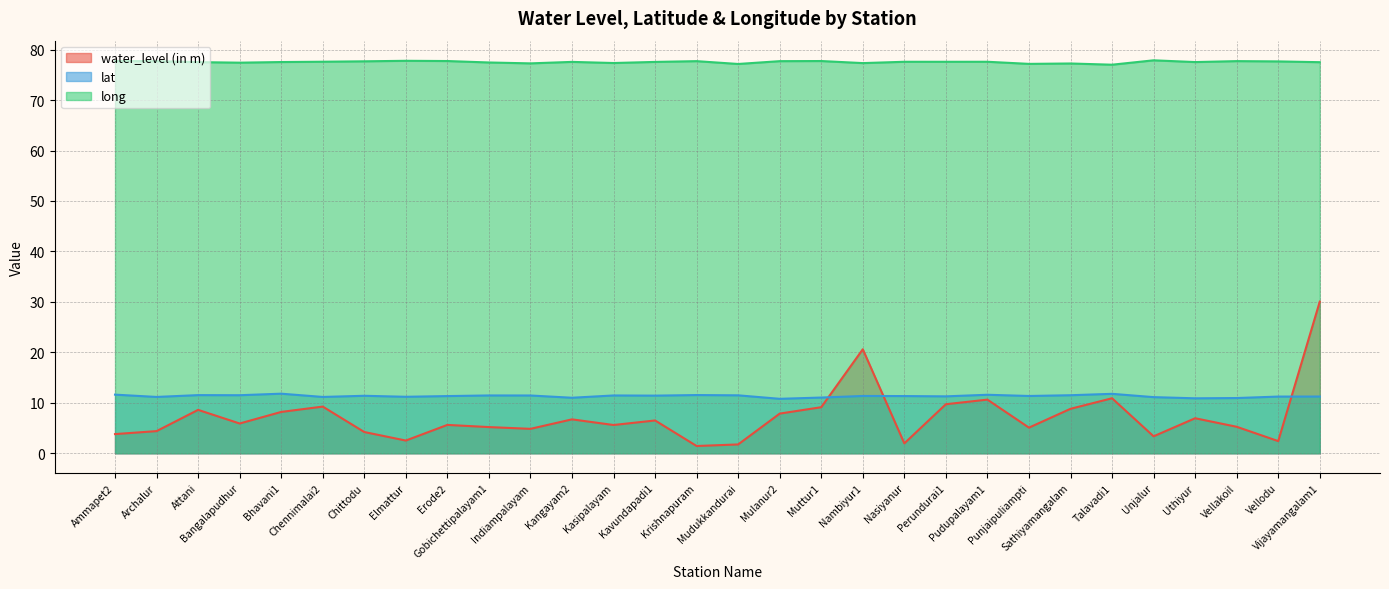

The long series shows 33.2 at Vellakoil. True or false?

False